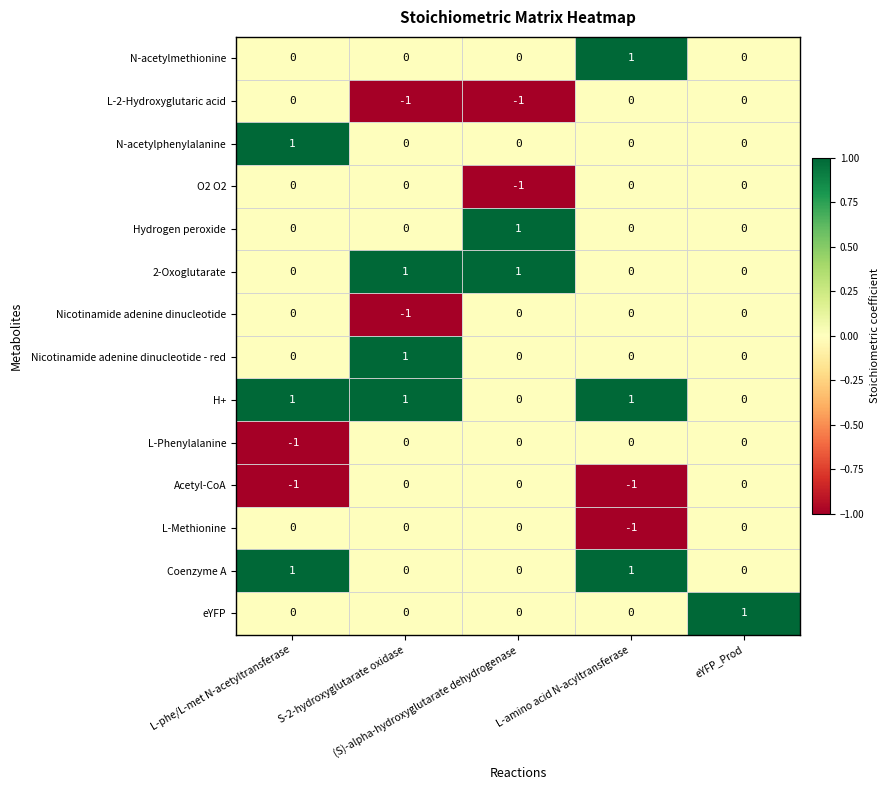

How many Hydrogen peroxide values are between 0 and 1?

5